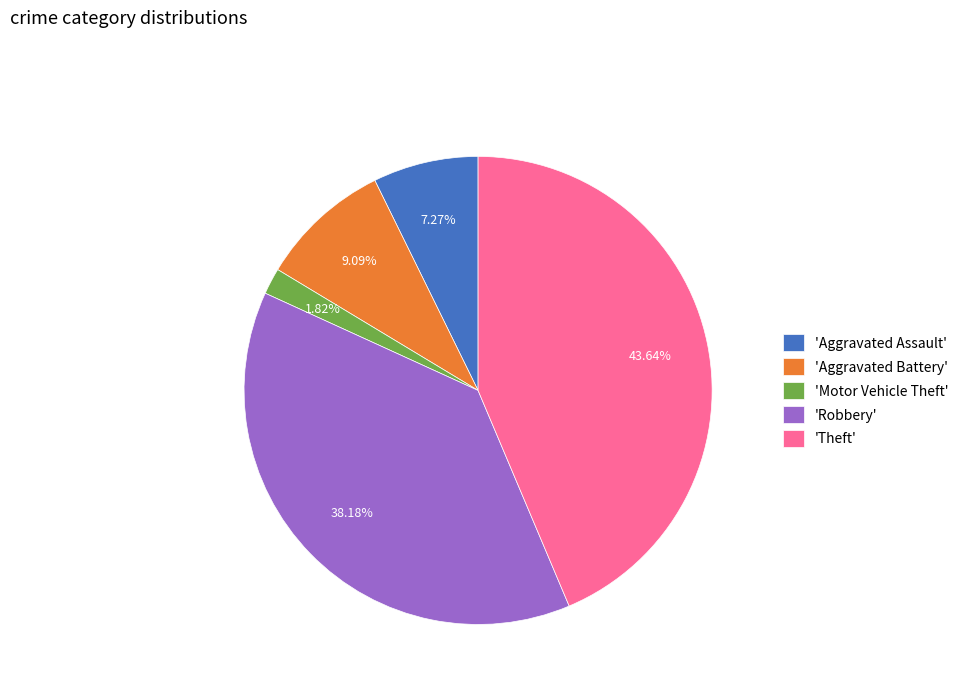

Rank the categories by value from lowest to highest.

'Motor Vehicle Theft', 'Aggravated Assault', 'Aggravated Battery', 'Robbery', 'Theft'